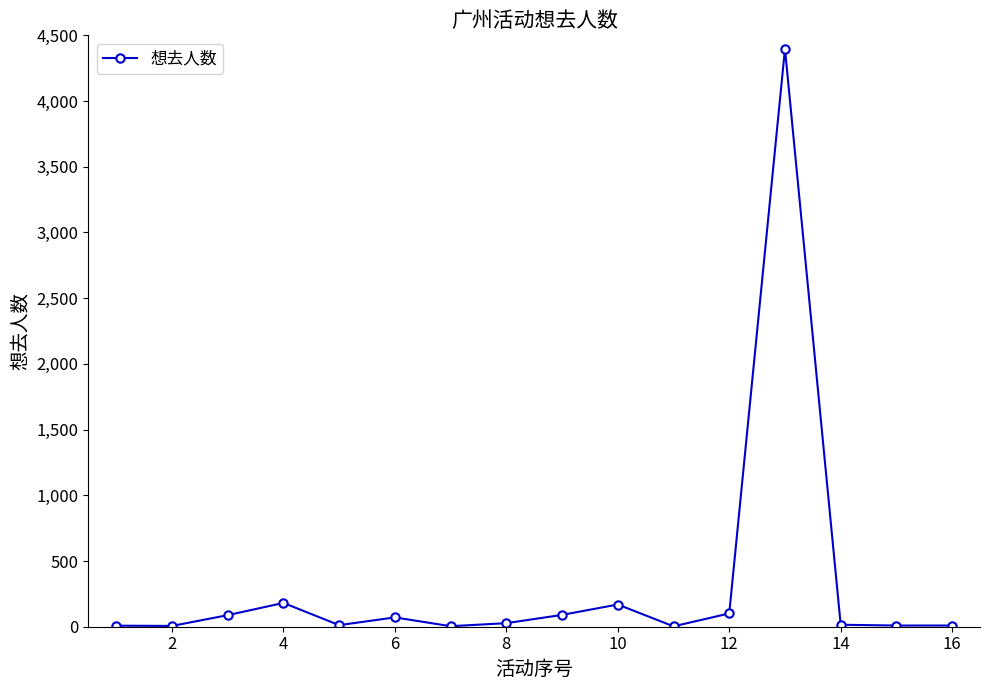

What is the difference between the maximum and minimum values?

4394